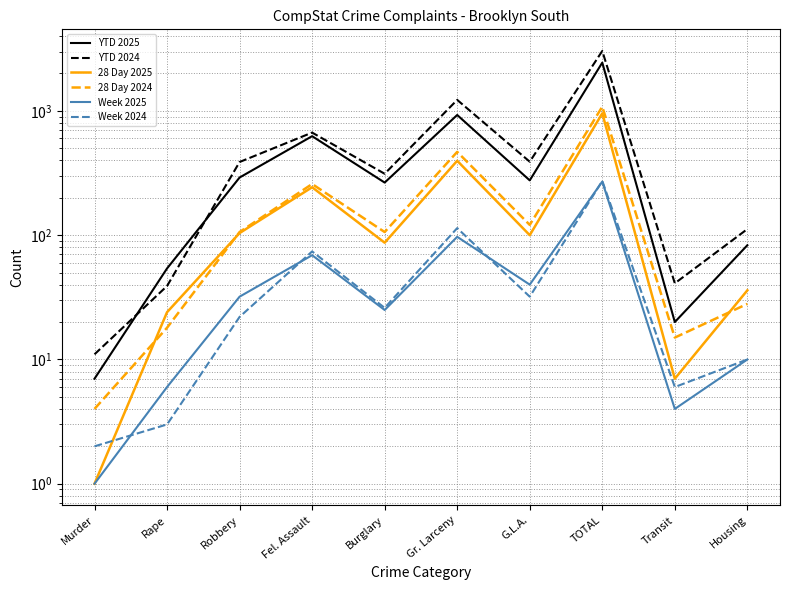

Between Murder and Fel. Assault, which is larger?

Fel. Assault